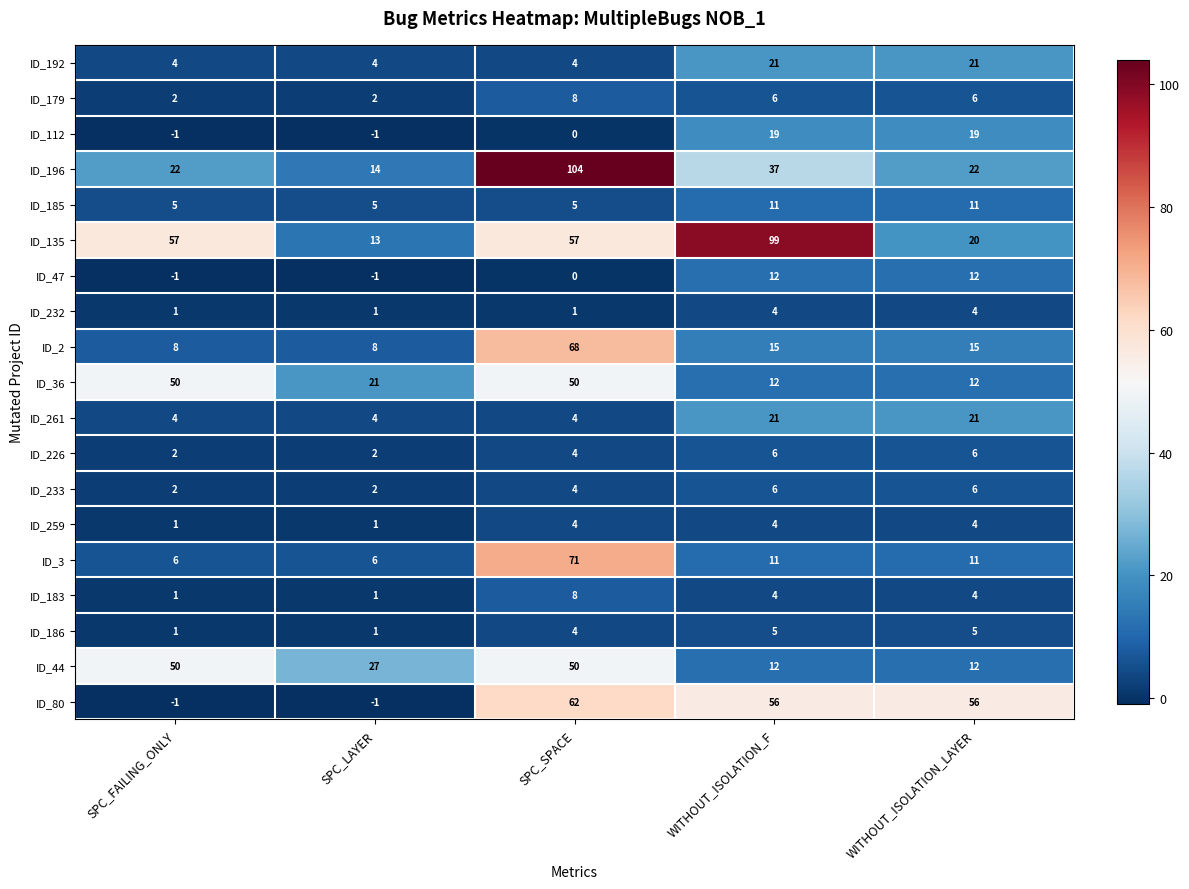

Which category has the highest value across all series?

SPC_SPACE